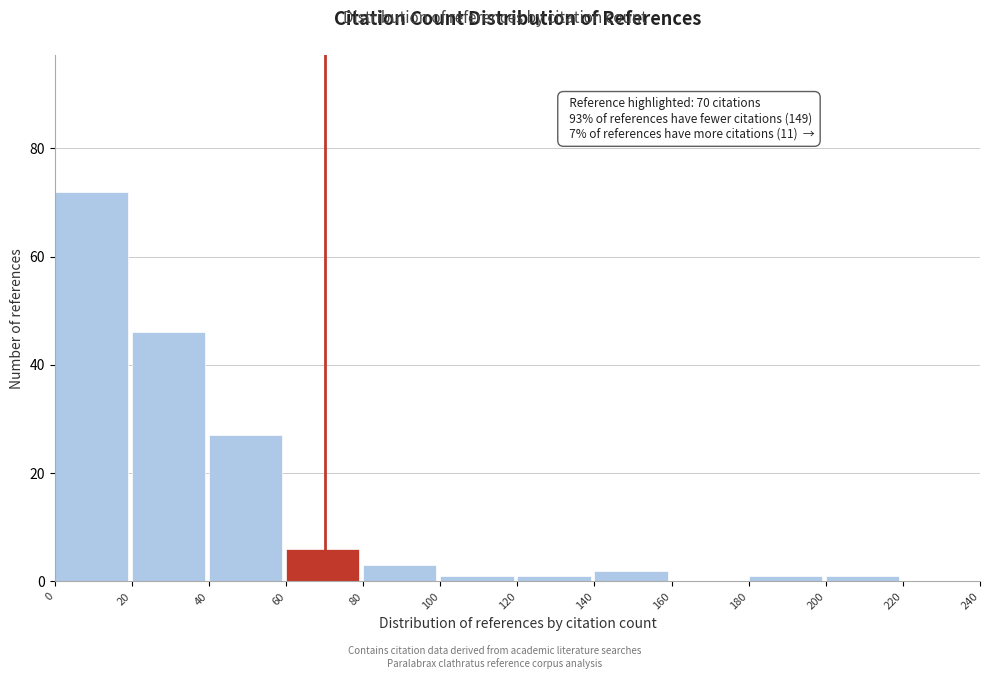

Which range on the x-axis has the tallest bar?

0 to 20